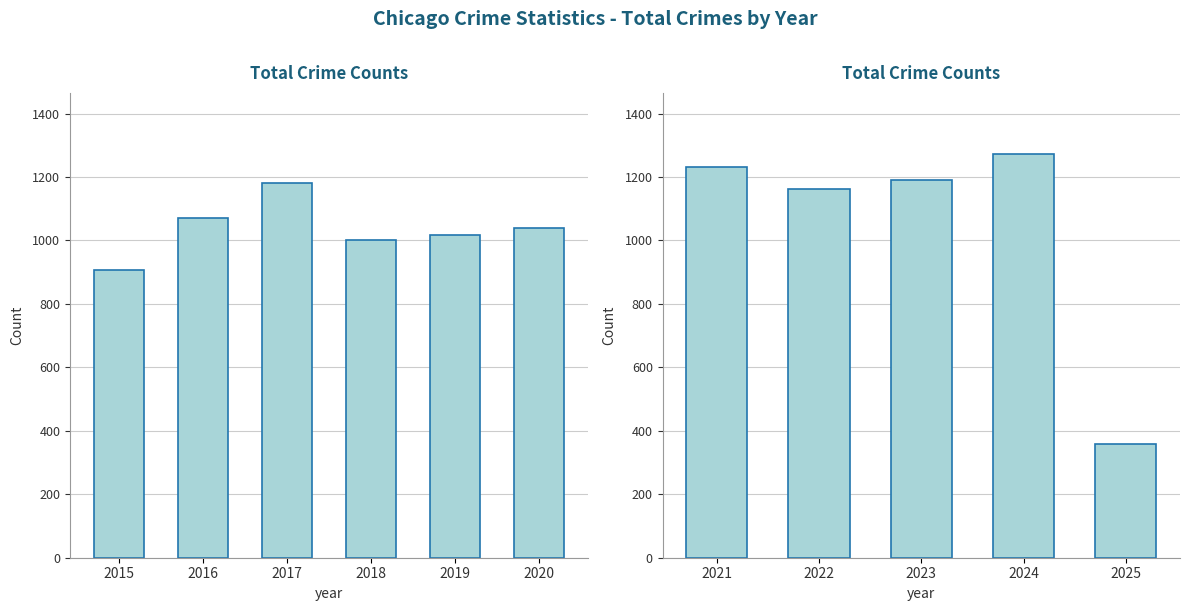

What is the minimum value shown in the chart?

357